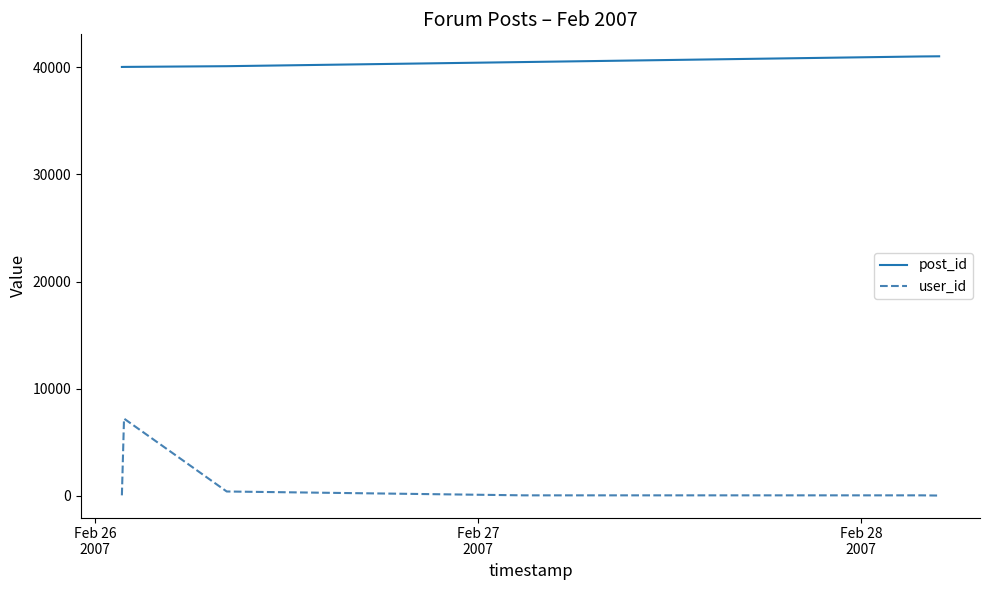

Which series has the largest range (max minus min)?

user_id